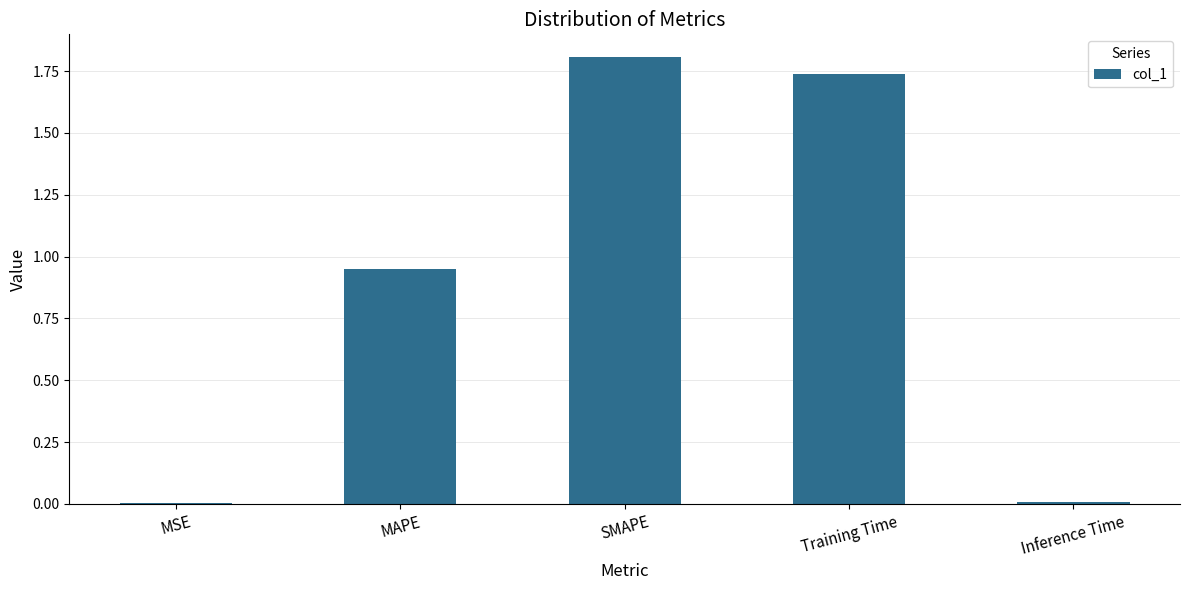

What is the change in value from SMAPE to Inference Time?

-1.8